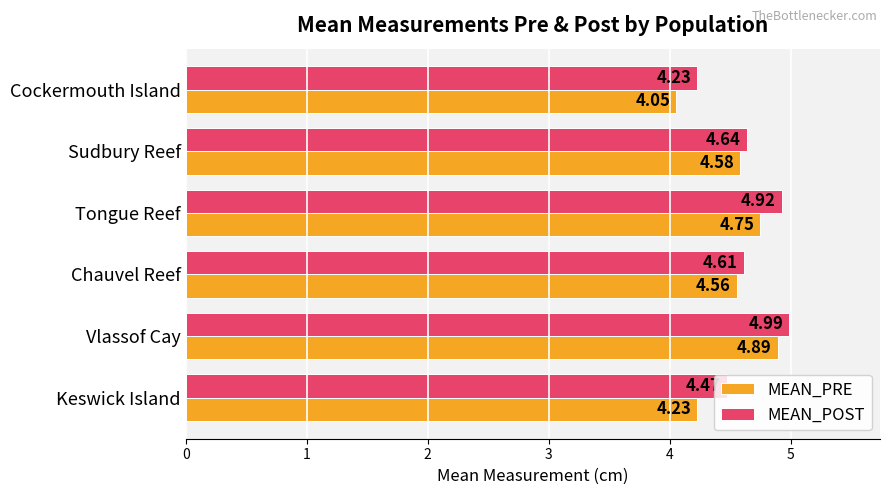

What is the total value across all series at Sudbury Reef?

9.2